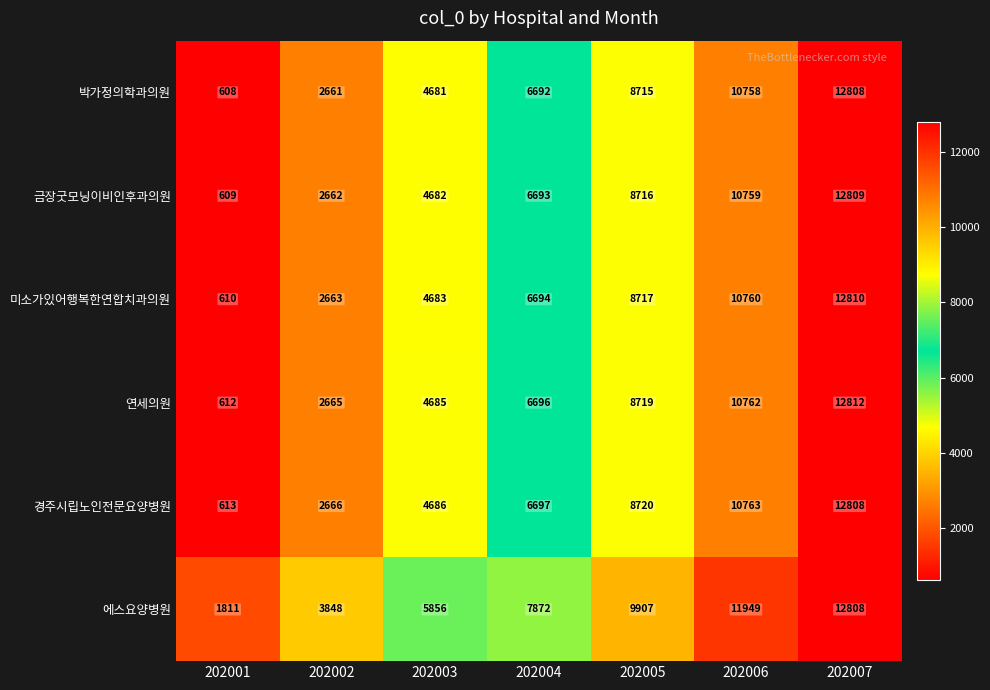

What is the difference between the second highest and second lowest values in the 에스요양병원 series?

8101